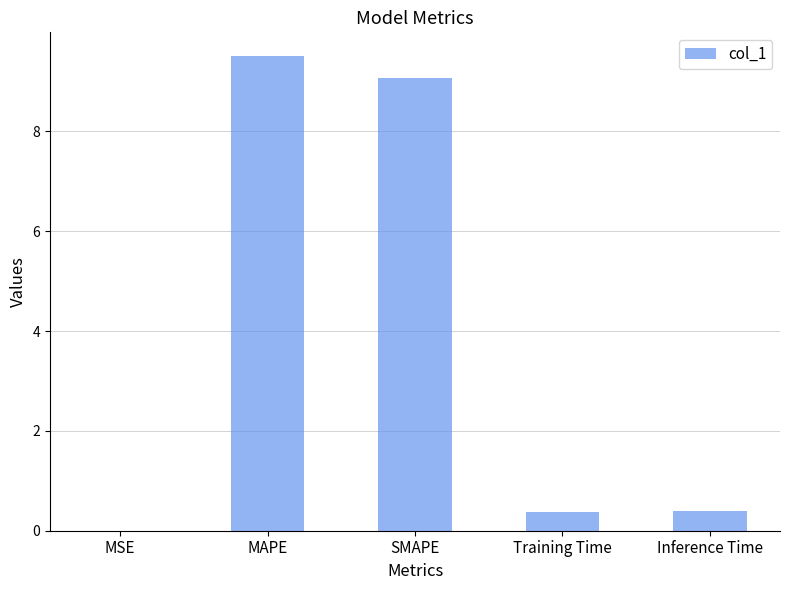

Which category has the highest value across all series?

MAPE